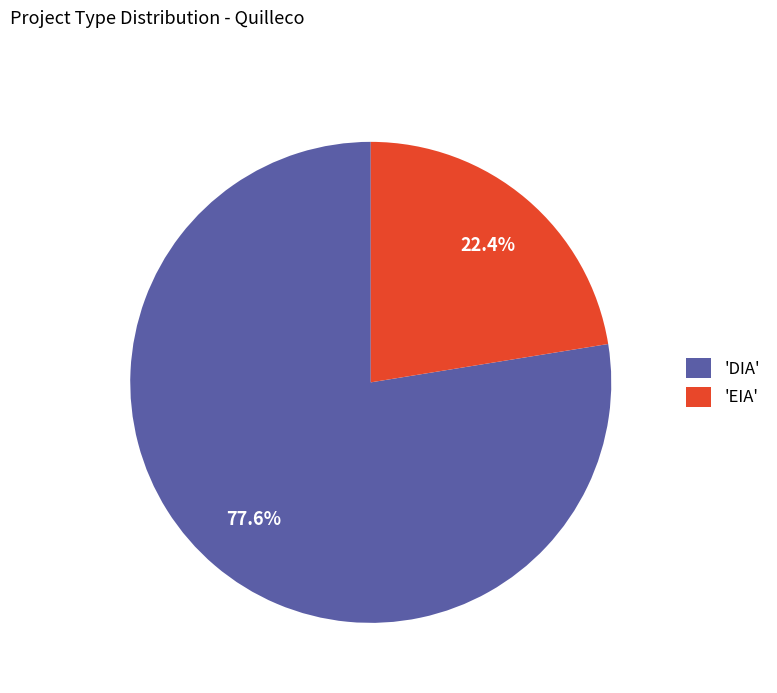

Is the sum of 'EIA' and 'DIA' greater than half?

Yes